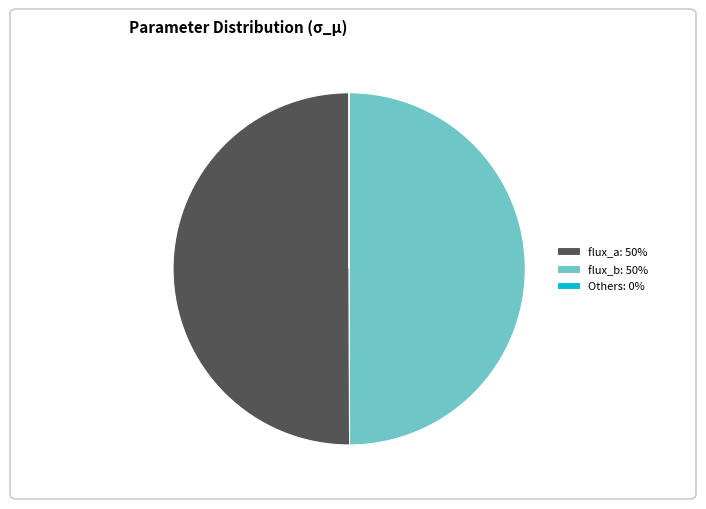

The flux_b: 50% slice represents 50% of the pie. True or false?

True